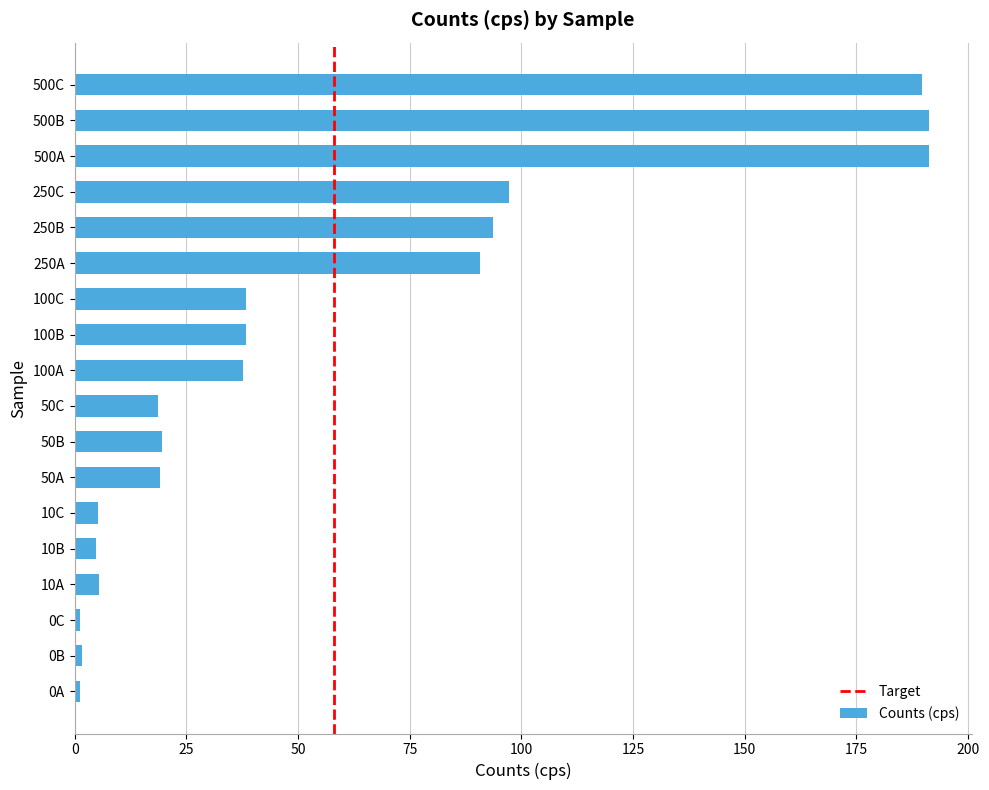

What is the minimum value shown in the chart?

1.3